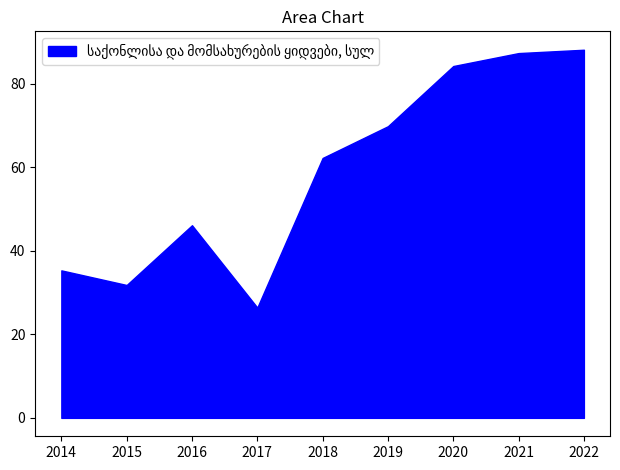

True or false: there are more than 2 points higher than both neighbors.

False